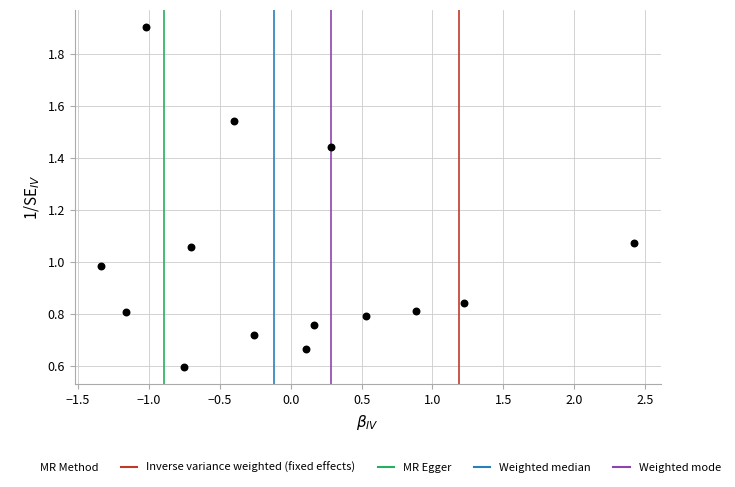

What is the range of Y values (max minus min)?

1.3